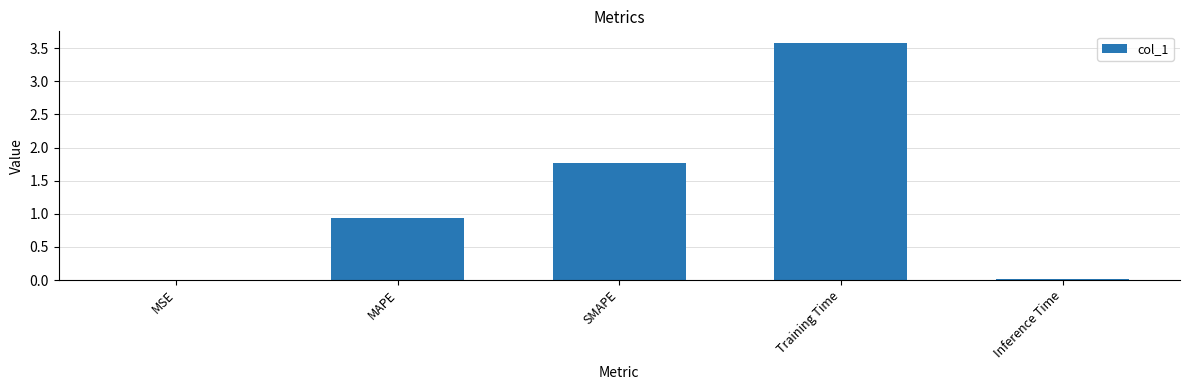

At which category does the chart reach its peak across all series?

Training Time